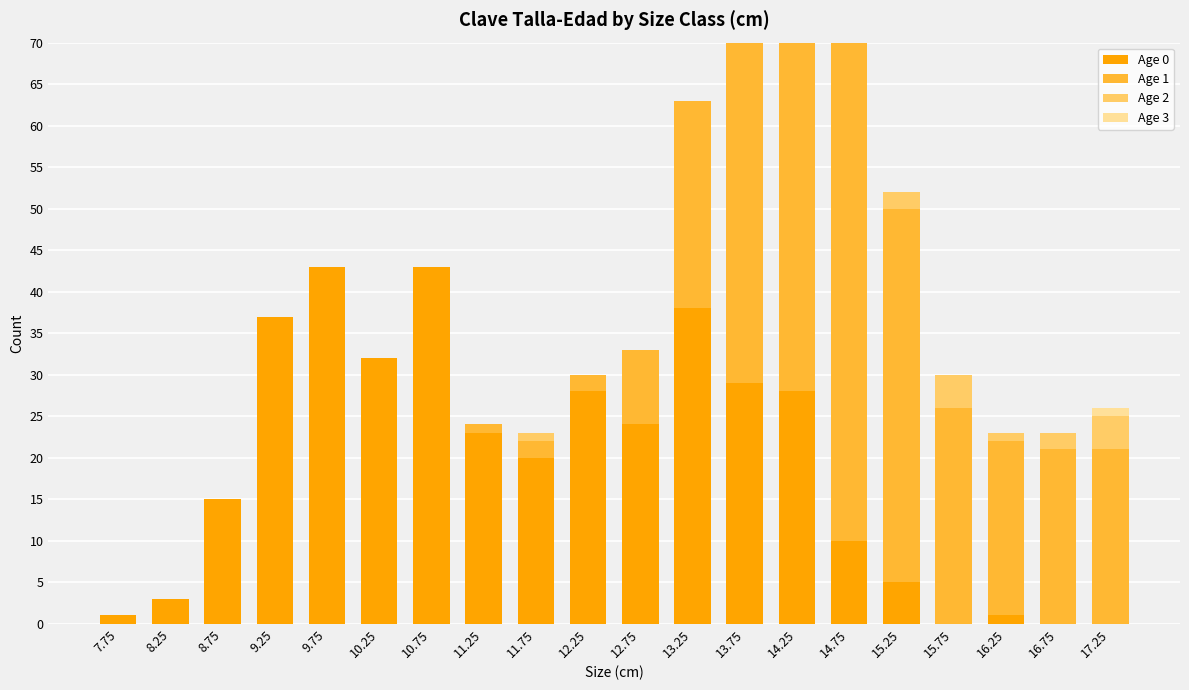

How many series are shown in this chart?

4